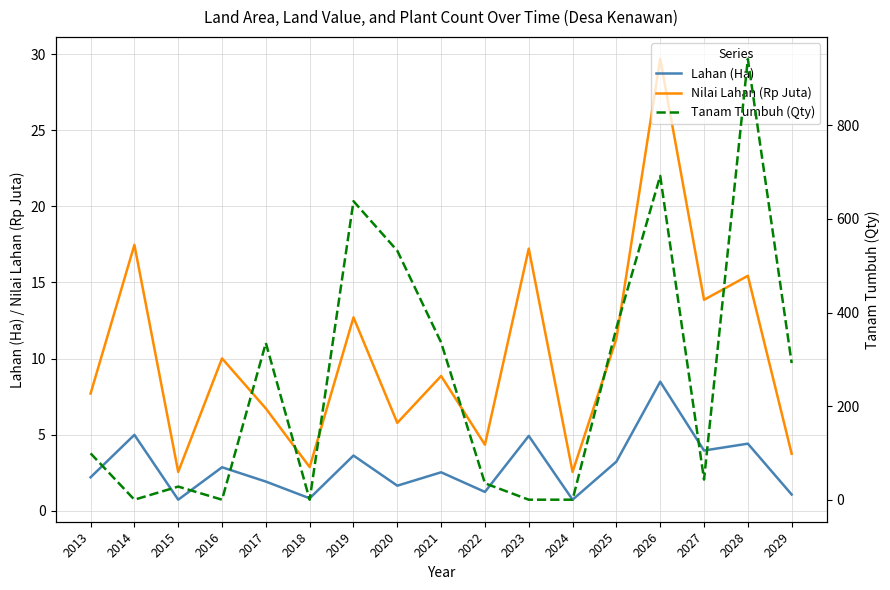

Which has a higher value, 2015 or 2029?

2029